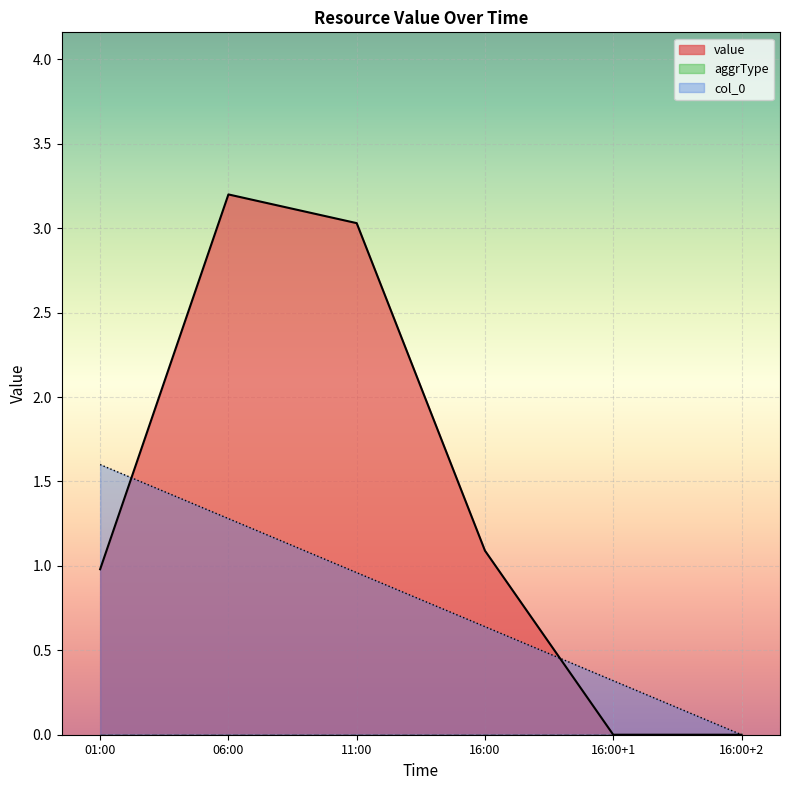

Is it true that col_0 equals 0.0 at 16:00+2?

True